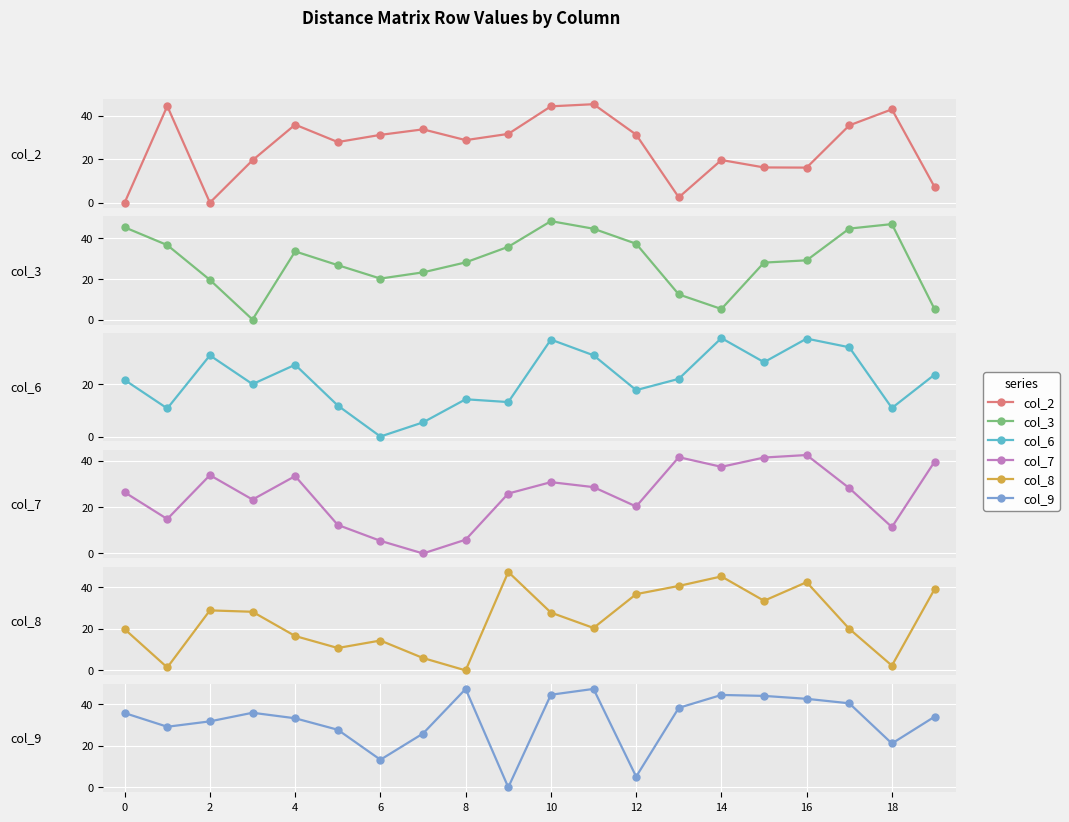

What is the value of the col_7 point at the 7th from the left?

5.4